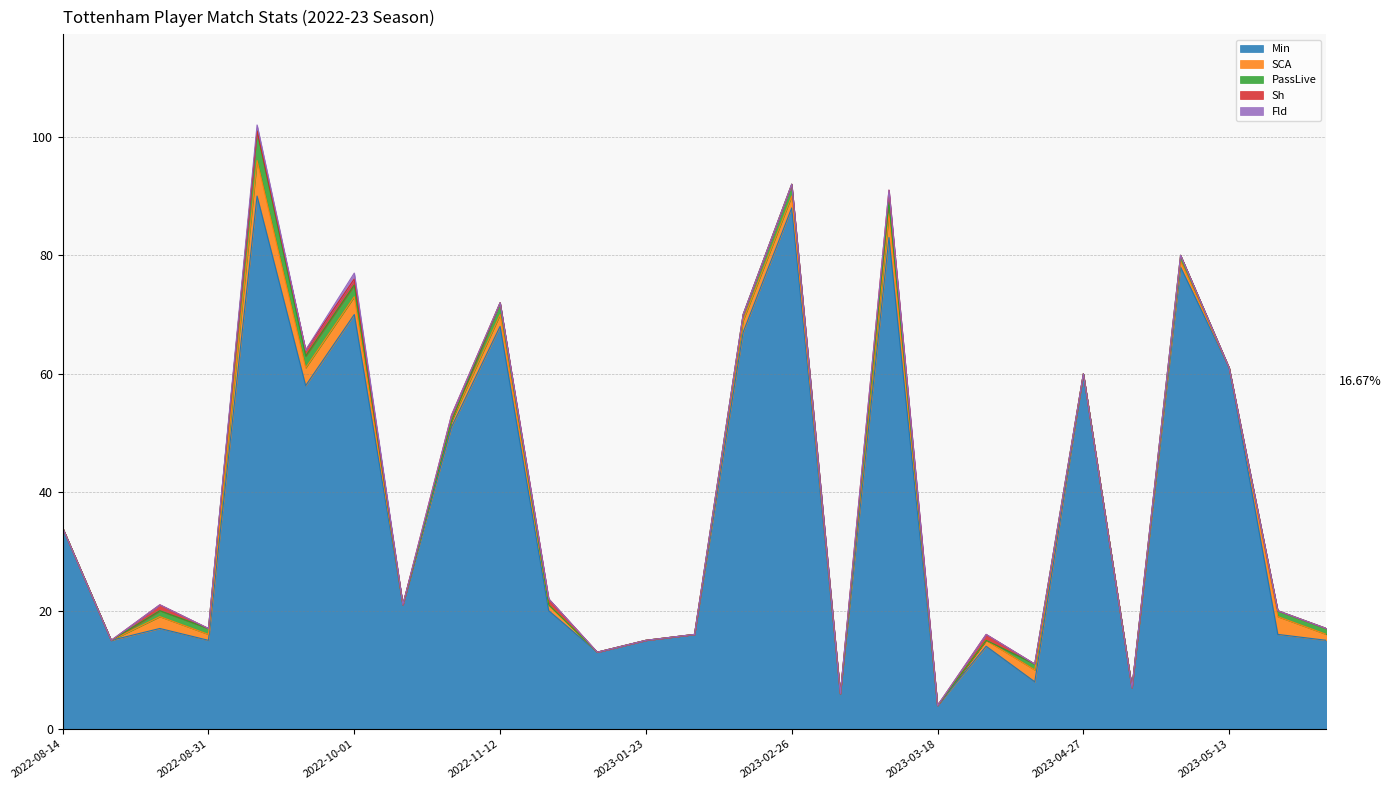

What is the spread (max minus min) of values at 2022-08-20?

15